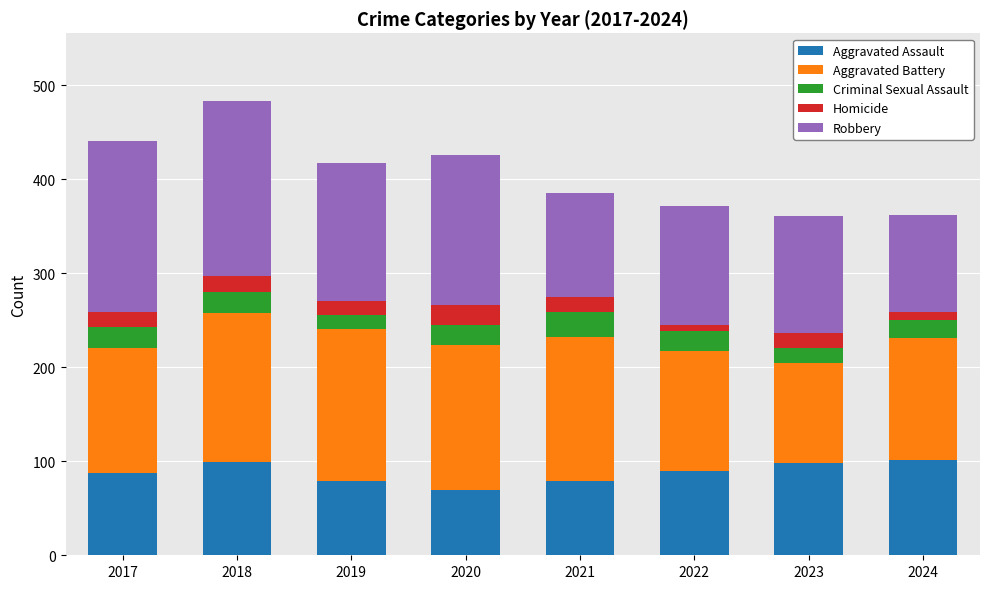

What is the total value across all series at 2022?

372